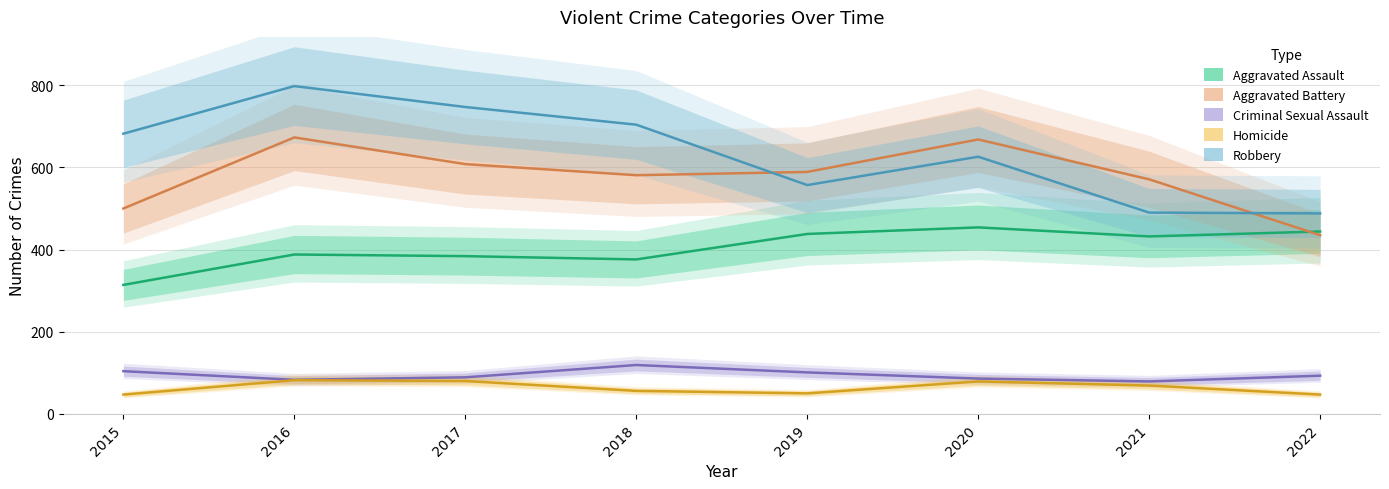

Is it true that Aggravated Assault equals 438 at 2019?

True